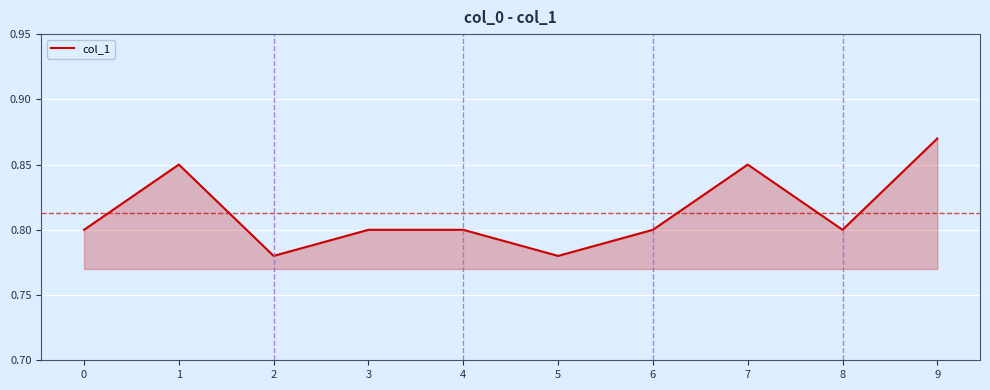

Which label corresponds to the largest value in the chart?

9